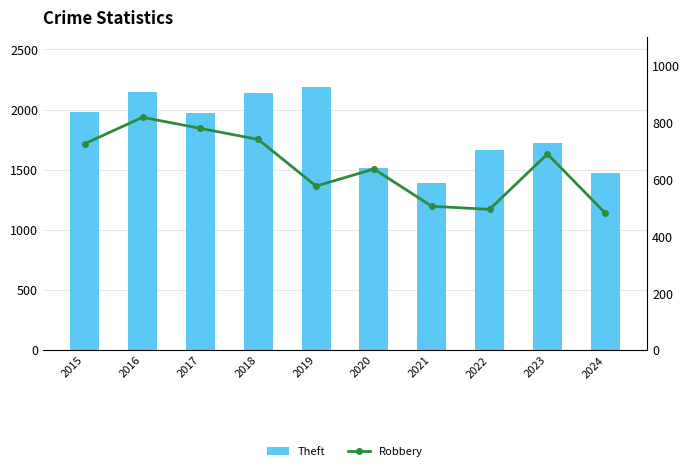

Reading right to left, transcribe all the data shown in this chart.

Theft: 2024=1475	2023=1720	2022=1664	2021=1392	2020=1512	2019=2190	2018=2140	2017=1968	2016=2148	2015=1981
Robbery: 2024=482	2023=690	2022=495	2021=506	2020=637	2019=577	2018=741	2017=780	2016=819	2015=726